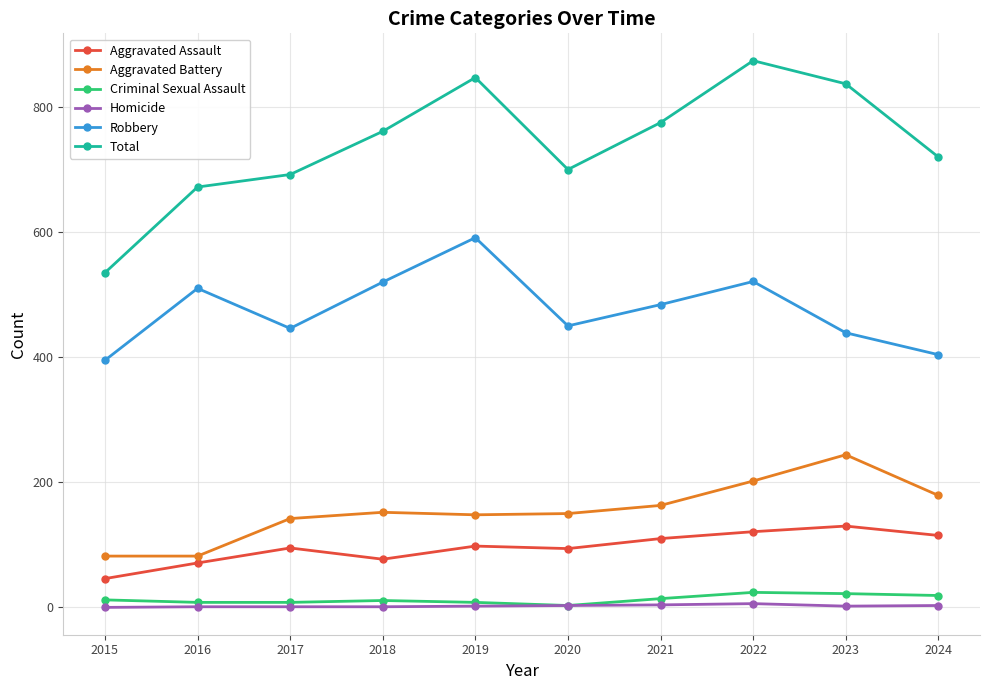

Between 2017 and 2019, which series saw the biggest shift?

Total